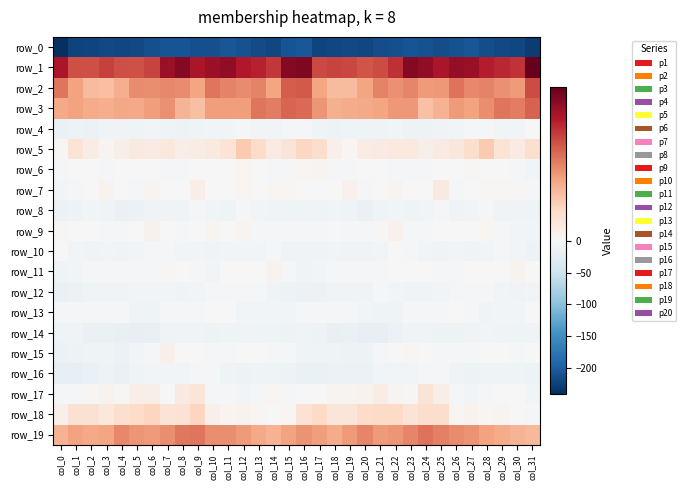

Rank the series at col_4 from highest to lowest value.

row_1, row_19, row_3, row_2, row_18, row_5, row_17, row_7, row_6, row_11, row_9, row_13, row_10, row_12, row_4, row_15, row_8, row_16, row_14, row_0